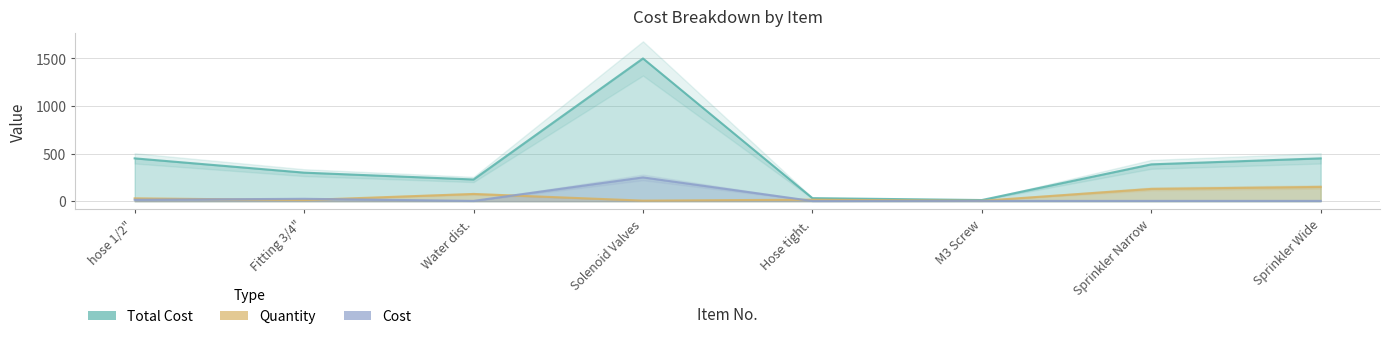

What is the sum of the Quantity values at Sprinkler Narrow and Solenoid Valves?

135